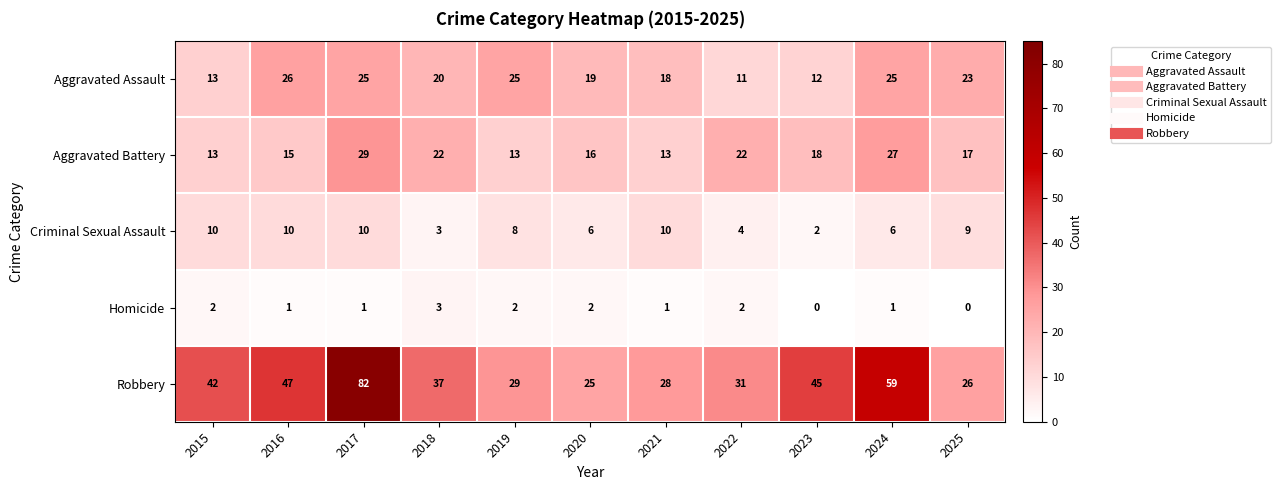

What is the difference between the second highest and second lowest values in the Aggravated Battery series?

14